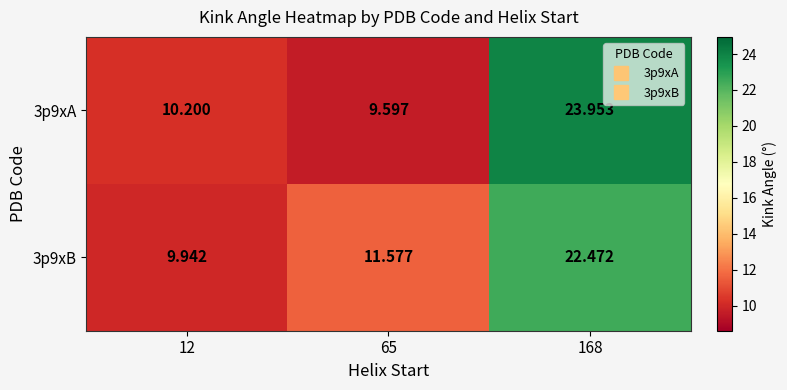

How many categories are shown in the chart?

3